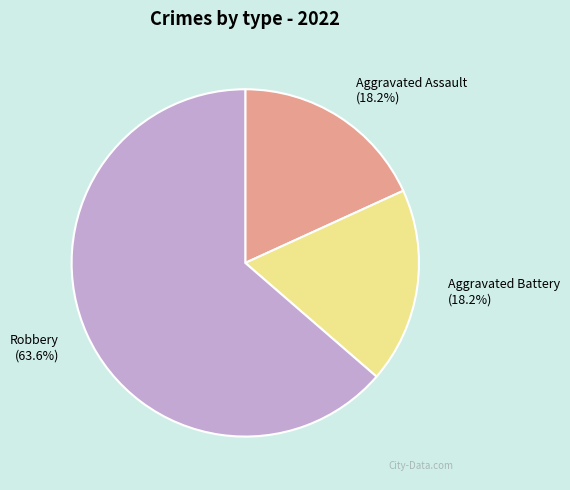

How much of the chart is everything except Aggravated Assault?

81.8%